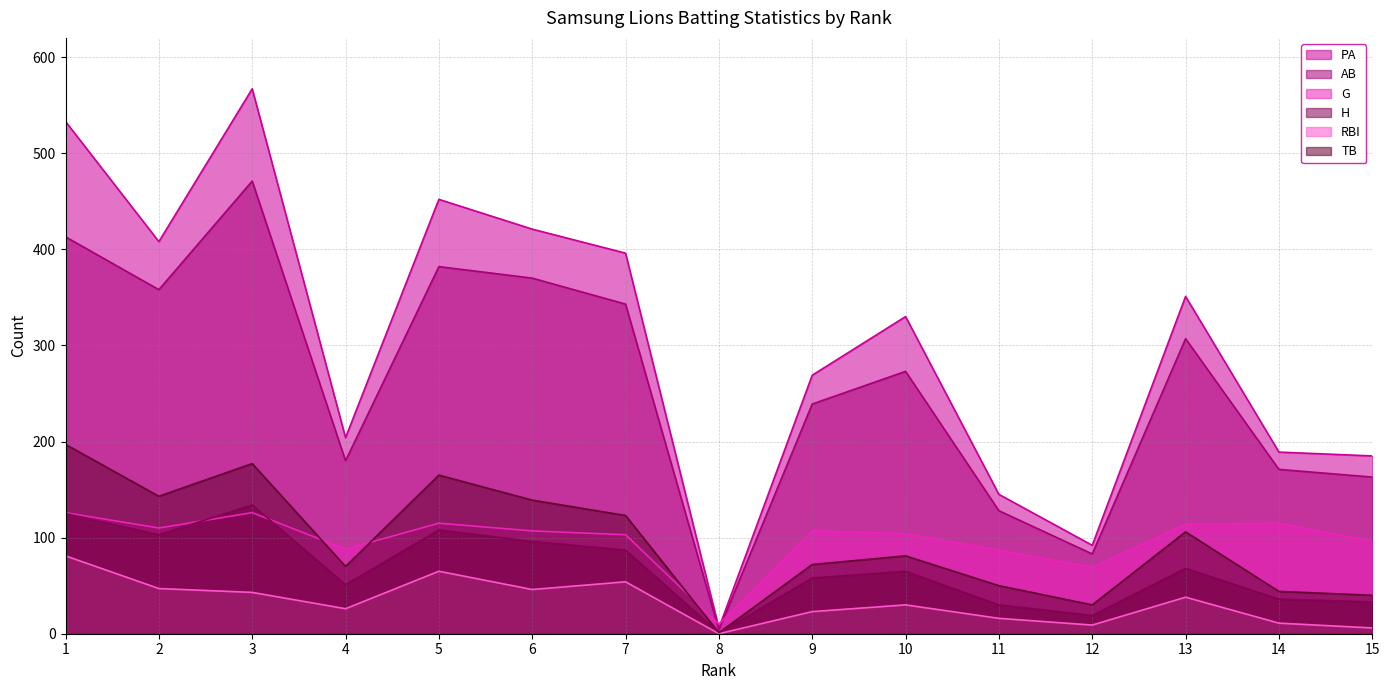

The G series shows 158 at 14. True or false?

False